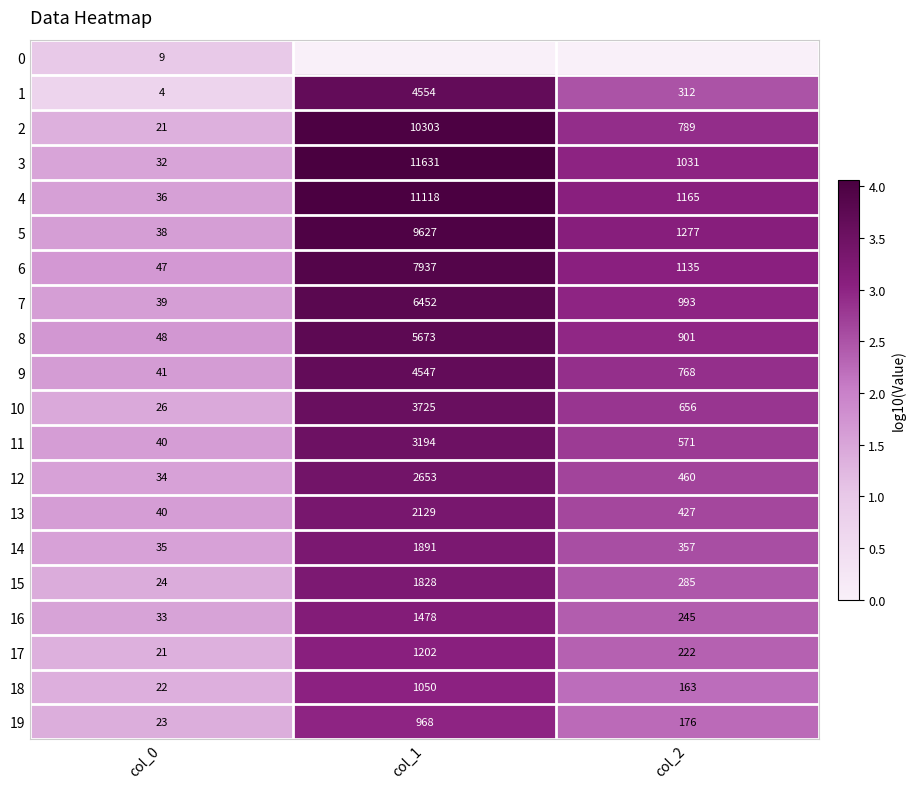

What is the lowest value of the 11 series?

40